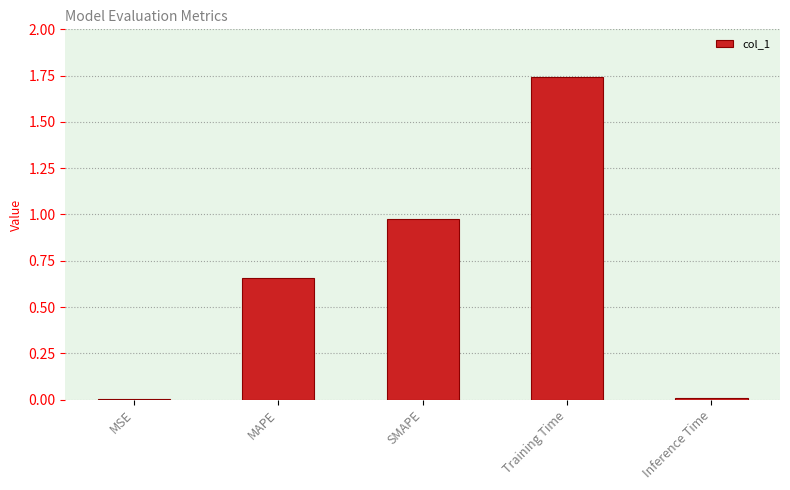

Is it true that the value at Training Time is 0.9?

False